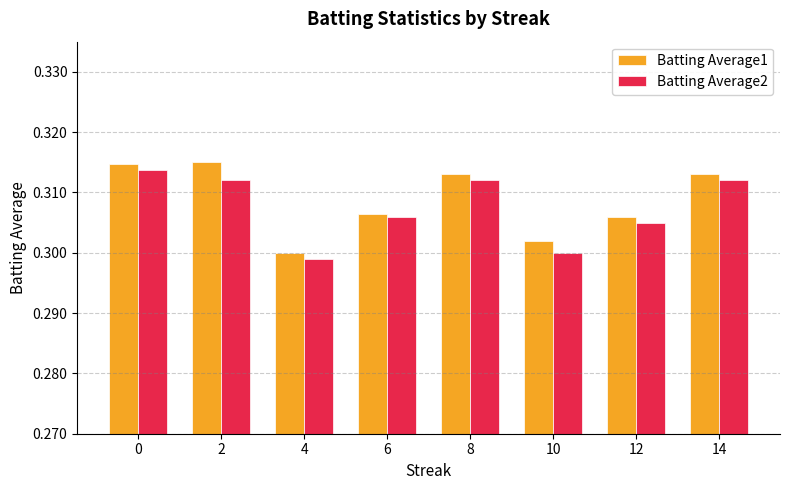

The Batting Average1 series shows 0.3 at 2. True or false?

True